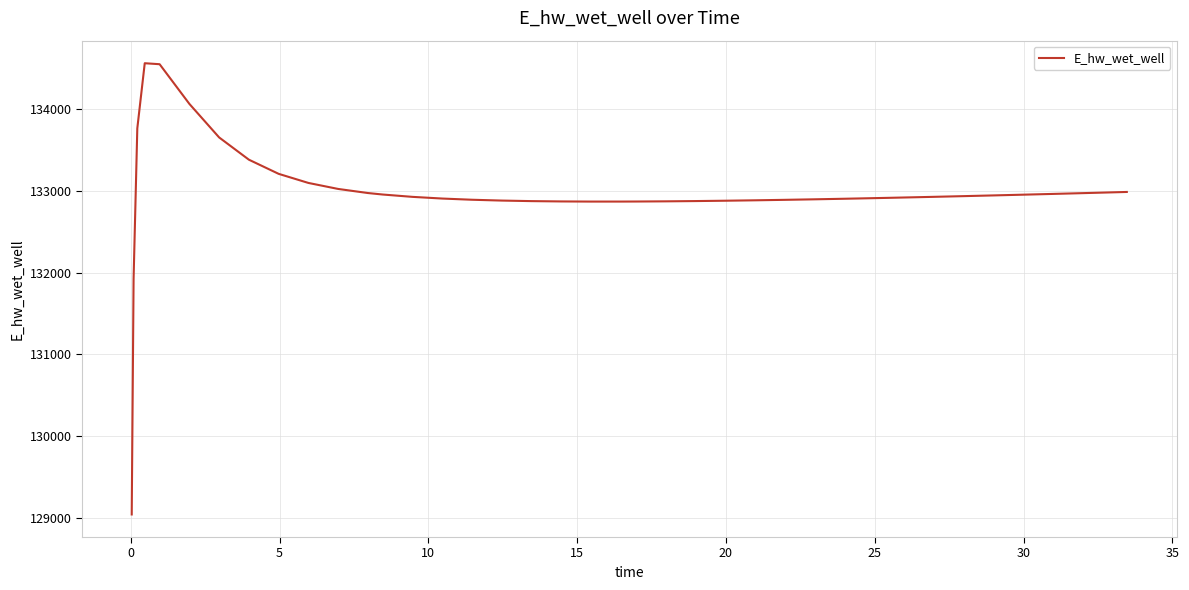

What is the maximum value shown in the chart?

134557.2